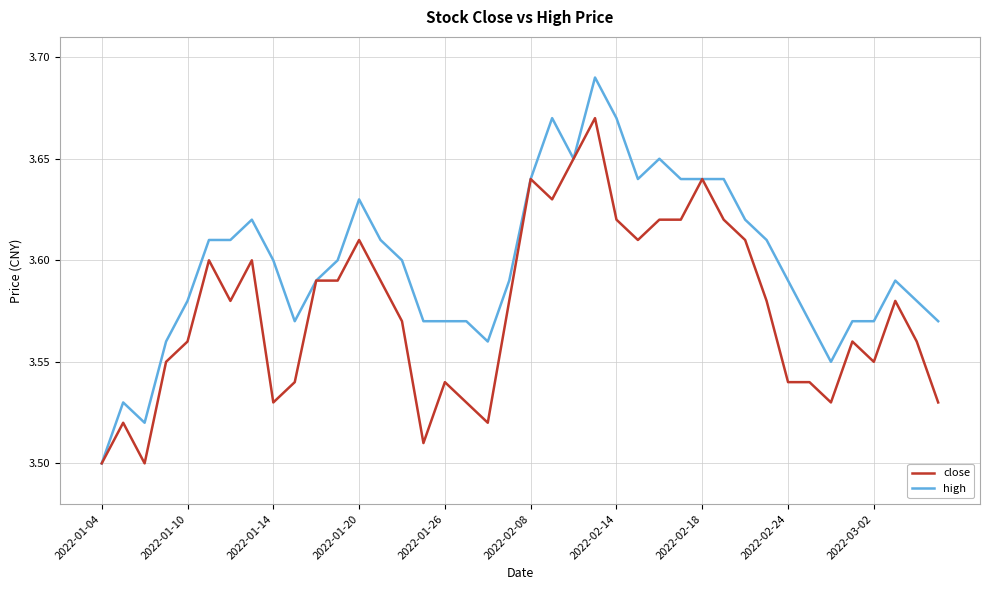

Which series has the largest range (max minus min)?

high